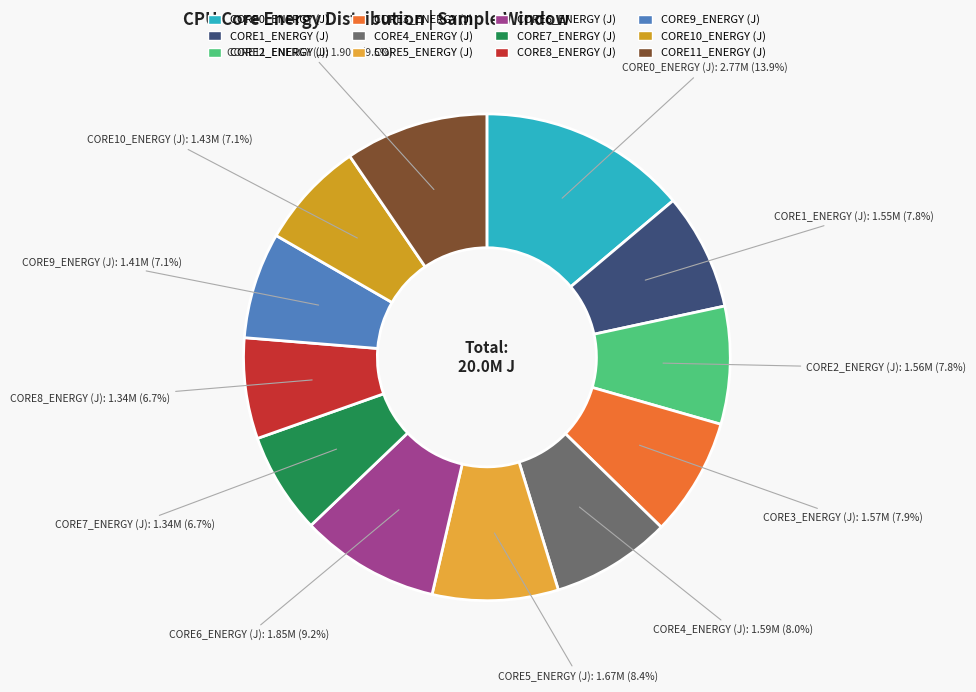

Approximately how many times larger is the value at CORE10_ENERGY (J) compared to CORE1_ENERGY (J)?

0.9